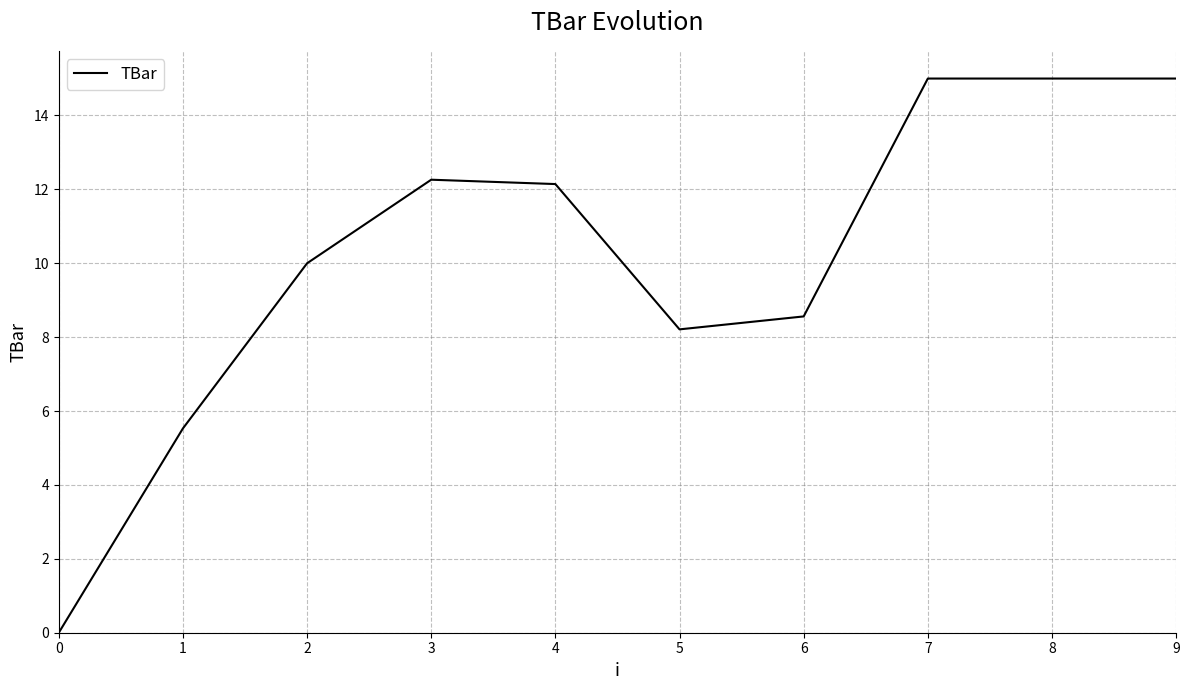

Reading right to left, extract all data points from this chart.

9=15.0	8=15.0	7=15.0	6=8.6	5=8.2	4=12.1	3=12.3	2=10.0	1=5.5	0=0.0